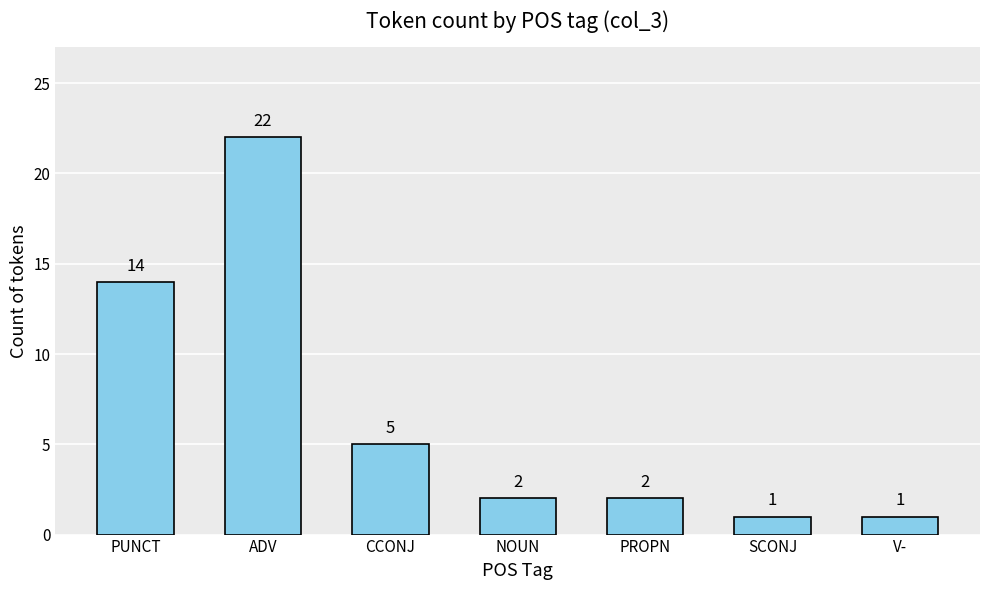

At which label does the data first exceed 2?

PUNCT